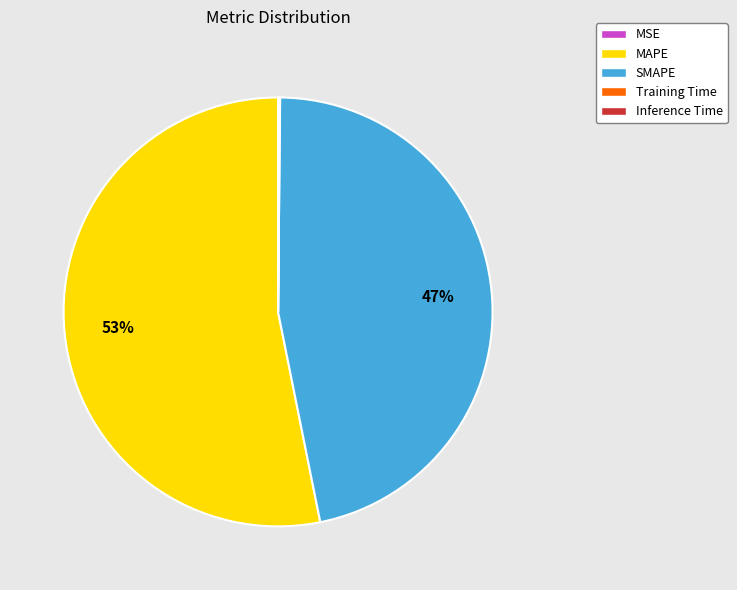

Between SMAPE and MAPE, which is larger?

MAPE